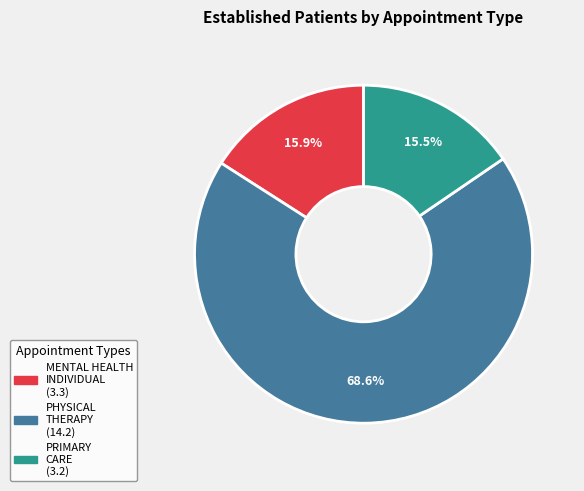

Between PHYSICAL THERAPY and PRIMARY CARE, which is larger?

PHYSICAL THERAPY